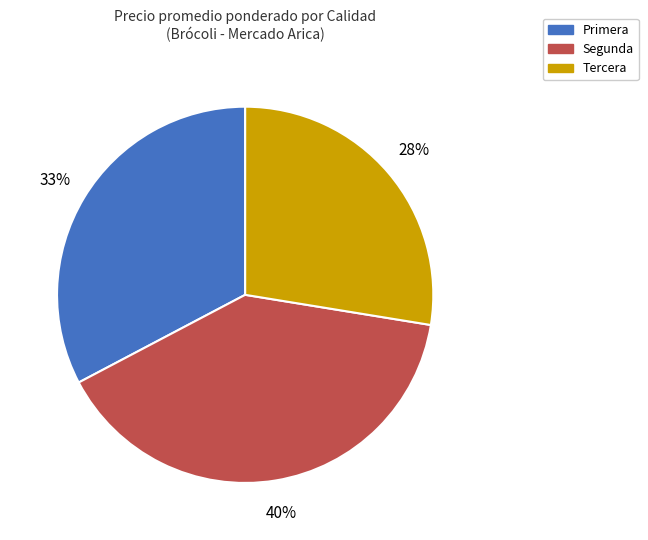

The Tercera slice represents 28% of the pie. True or false?

True